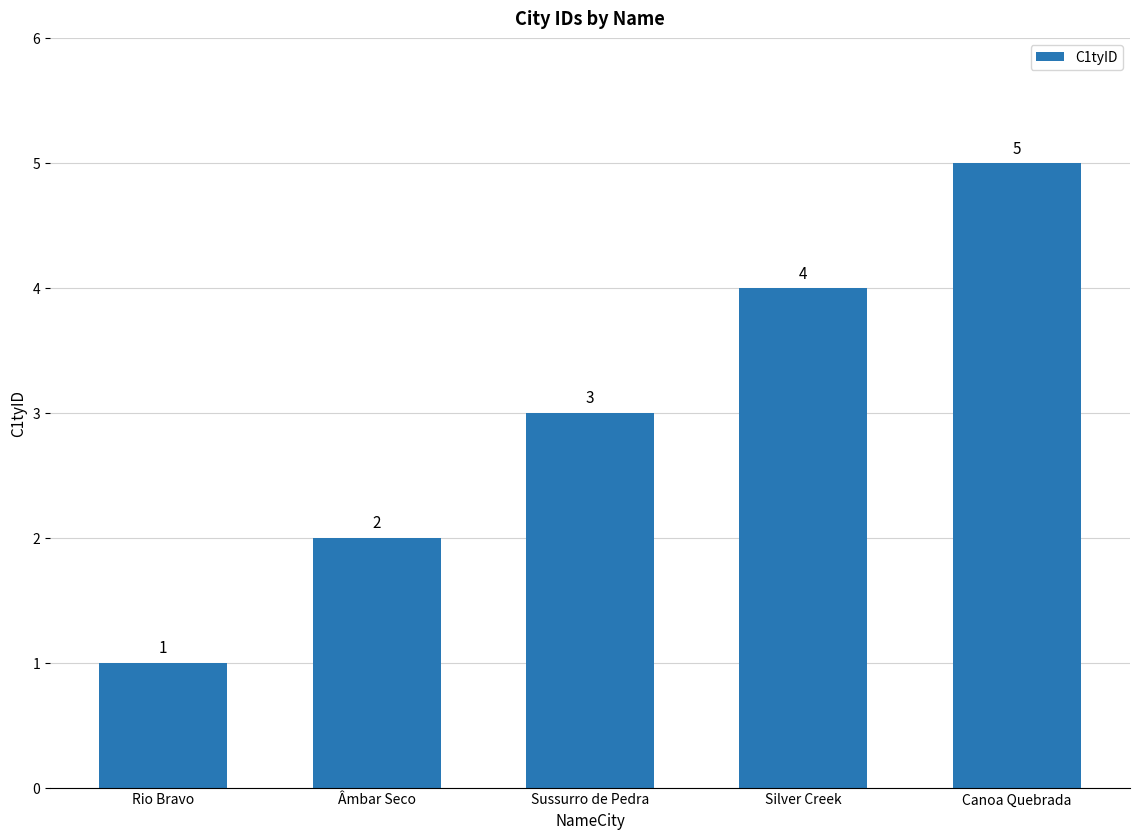

Rank the categories by value from highest to lowest.

Canoa Quebrada, Silver Creek, Sussurro de Pedra, Âmbar Seco, Rio Bravo